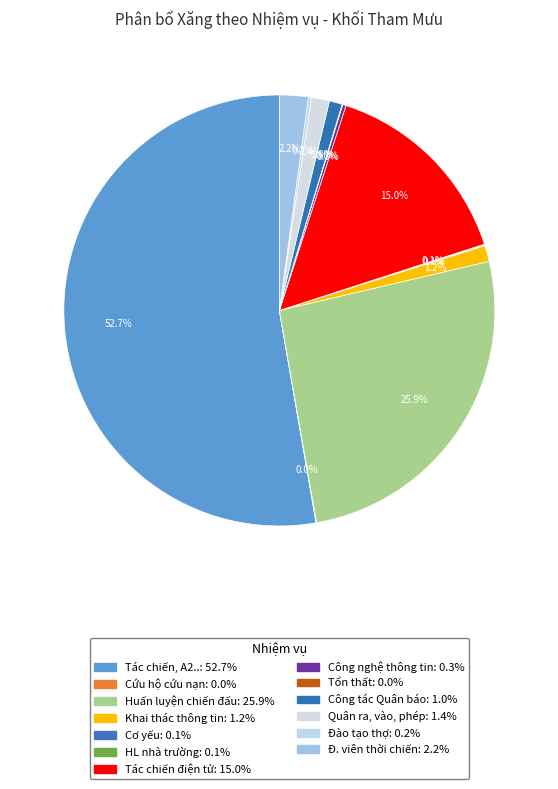

Rank the categories by value from lowest to highest.

Cứu hộ cứu nạn, Tổn thất, Cơ yếu, HL nhà trường, Đào tạo thợ, Công nghệ thông tin, Công tác Quân báo, Khai thác thông tin, Quân ra, vào, phép, Đ. viên thời chiến, Tác chiến điện tử, Huấn luyện chiến đấu, Tác chiến, A2..